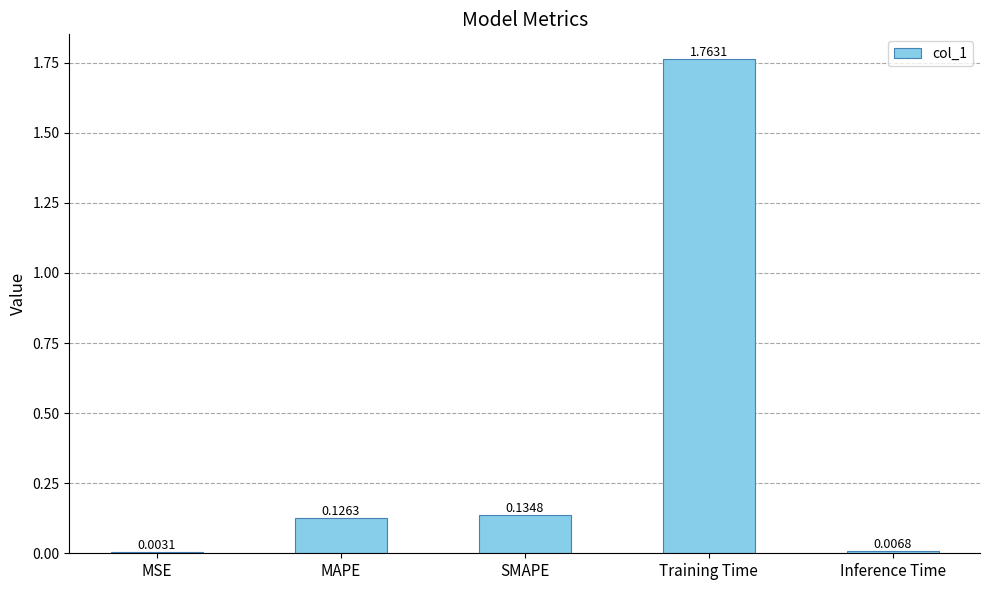

Which has a higher value, Inference Time or MAPE?

MAPE